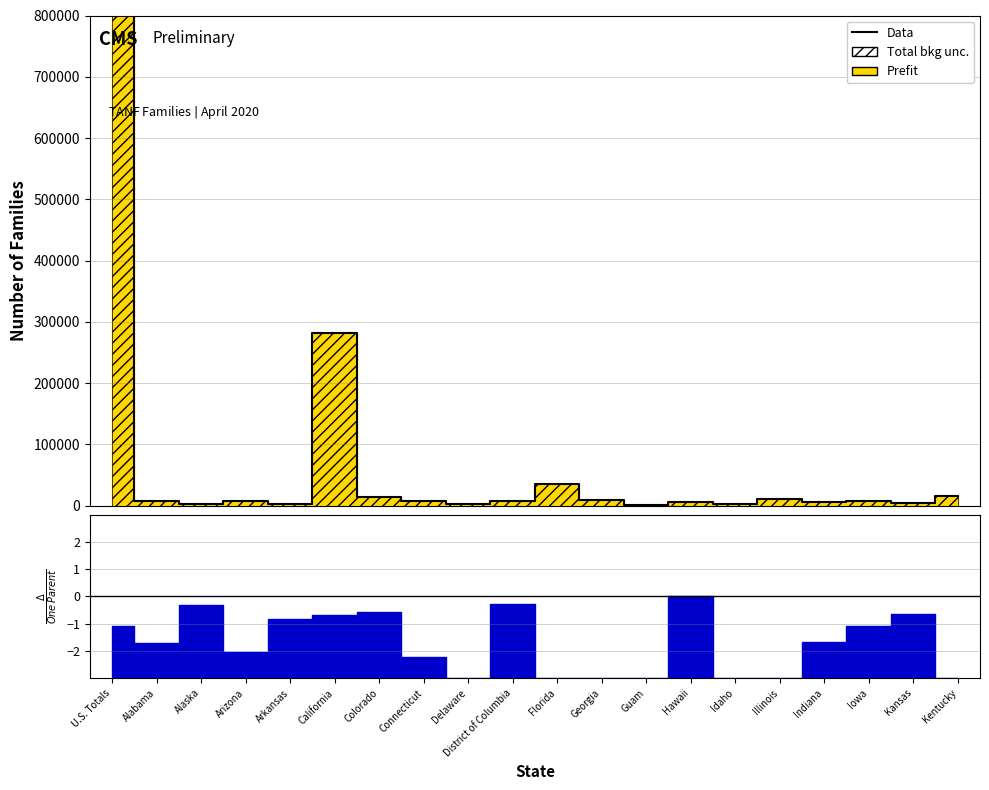

Rank the categories by value from highest to lowest.

U.S. Totals, California, Florida, Kentucky, Colorado, Illinois, Georgia, Arizona, Connecticut, District of Columbia, Iowa, Alabama, Indiana, Hawaii, Kansas, Delaware, Alaska, Arkansas, Idaho, Guam